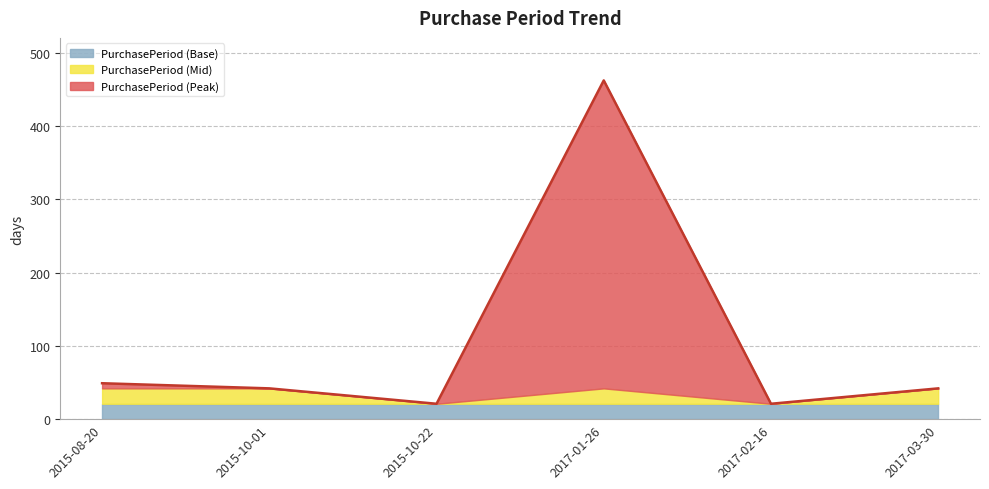

The value at 2015-08-20 is 49. True or false?

True